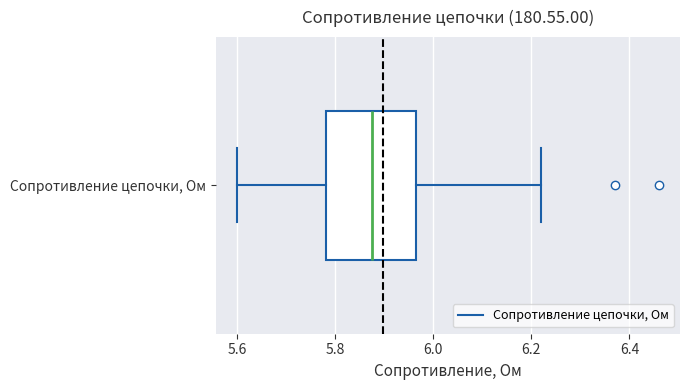

Read this box plot against the x-axis: the position of the median line, the range covered by the box, and the ends of both whiskers. The values are not printed on the chart, so give them approximately, as read against the axis.

median 5.88, box 5.78 to 5.96, whiskers 5.60 to 6.22